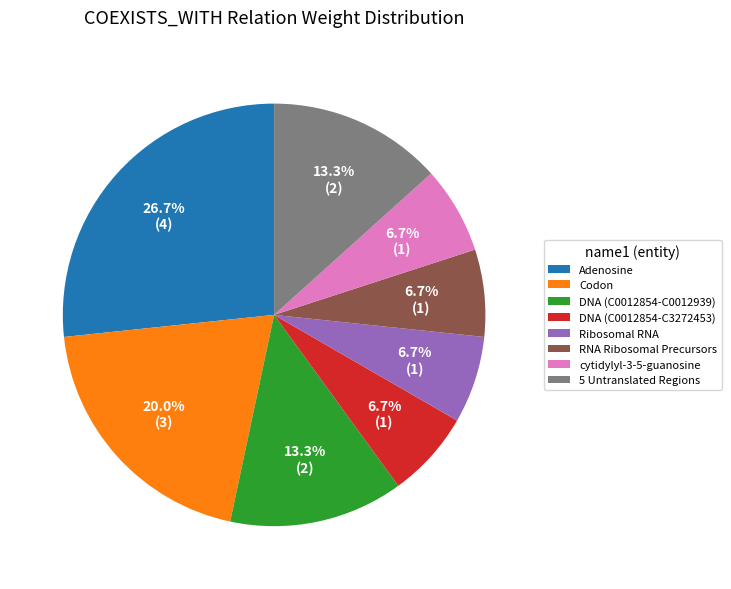

Approximately how many times larger is the value at 5 Untranslated Regions compared to RNA Ribosomal Precursors?

2.0